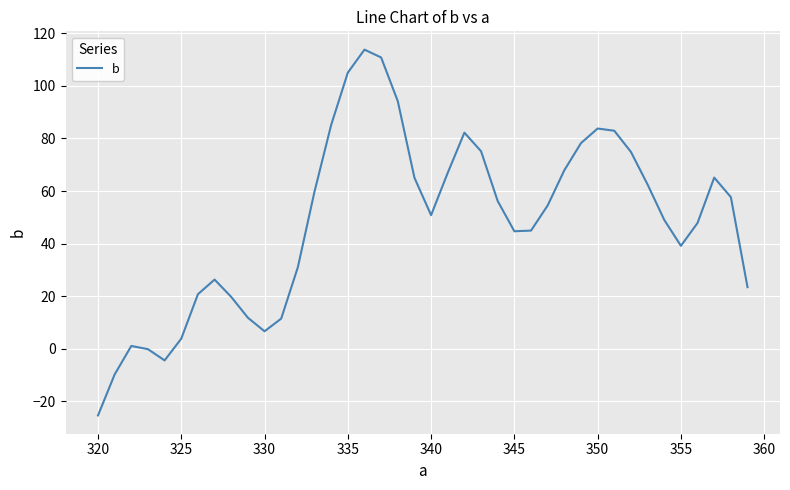

What is the greatest value displayed?

113.8